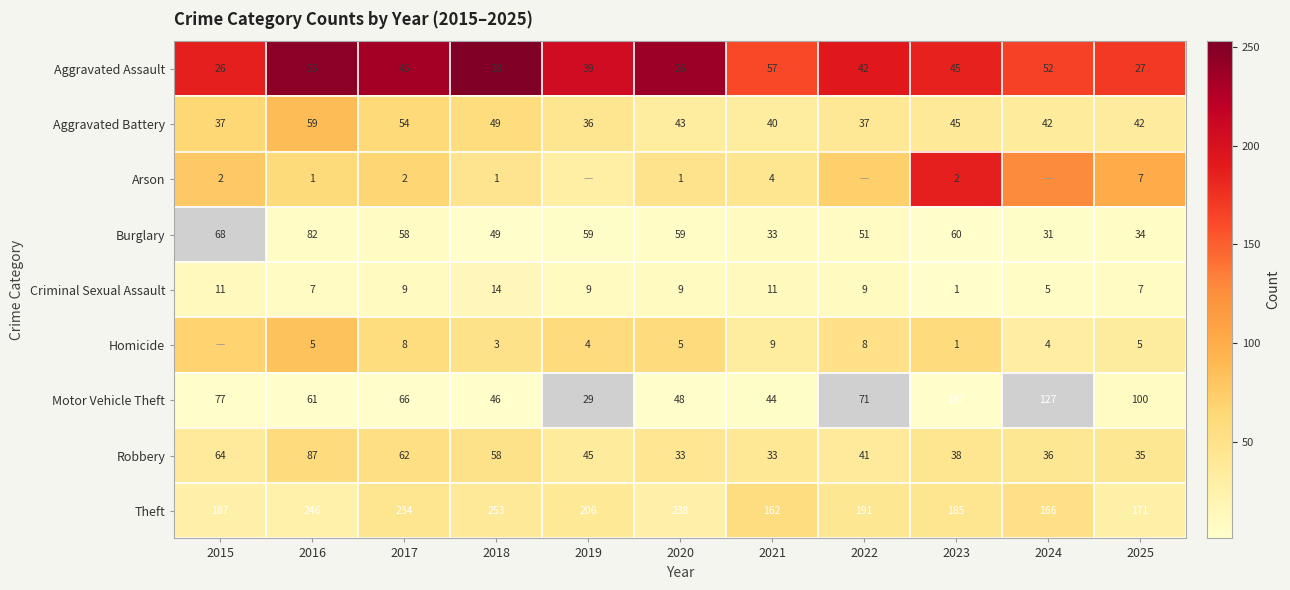

Is the value of Motor Vehicle Theft at 2017 greater than the value of Aggravated Battery at 2020?

Yes